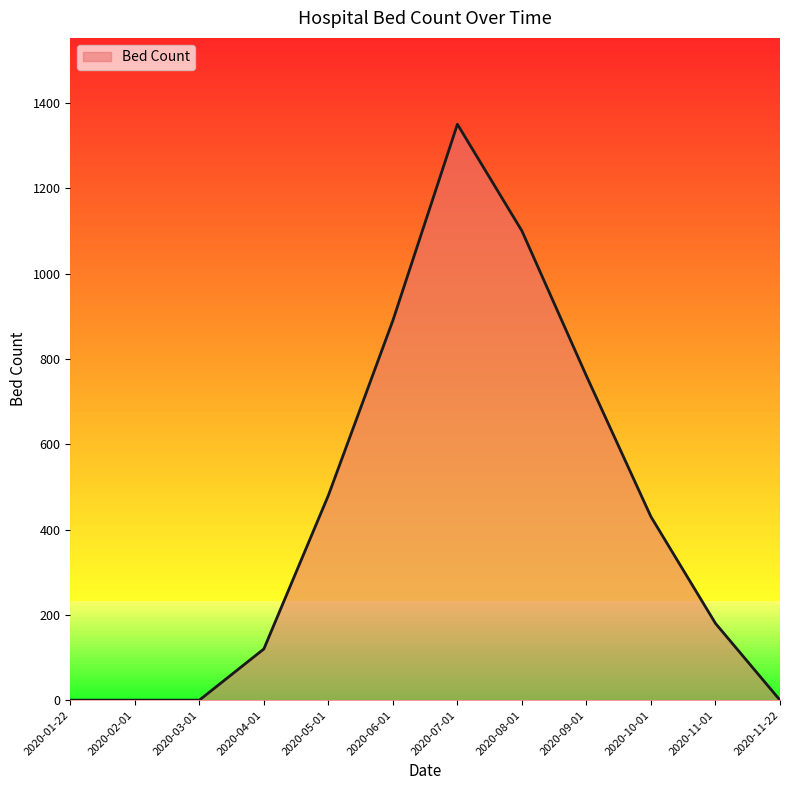

What is the difference between the maximum and minimum values?

1350